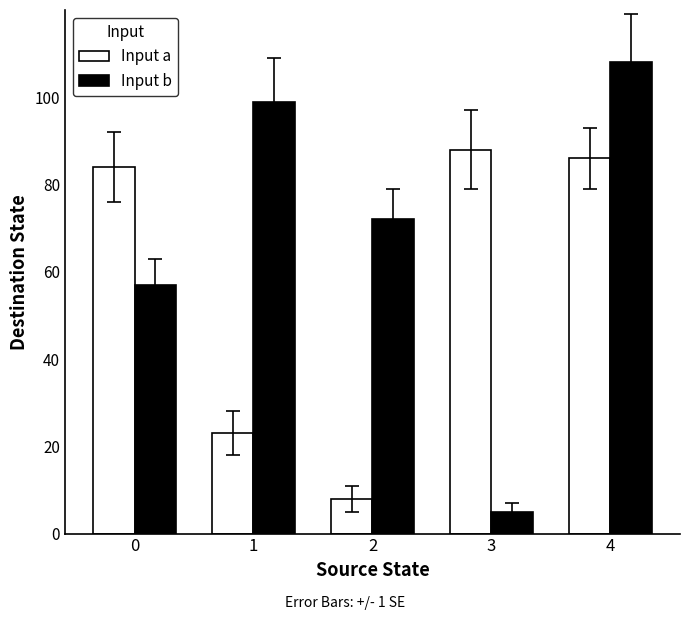

At which category is the sum across all series the highest?

4